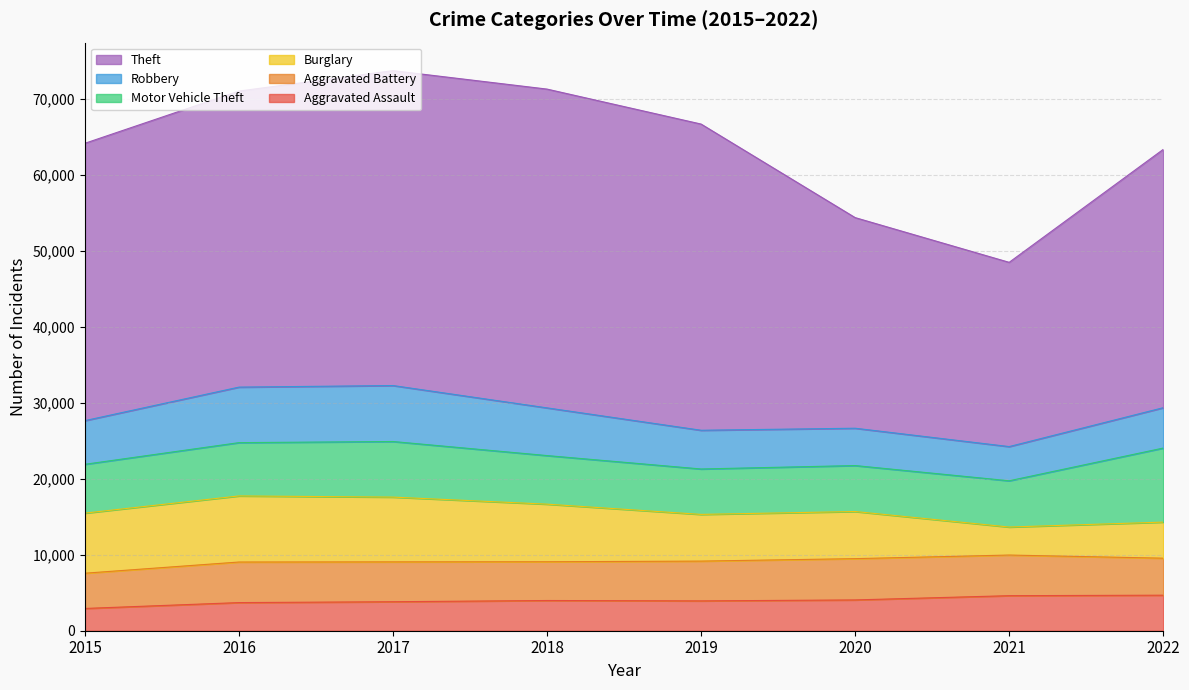

Which series has the largest total across all categories?

Theft